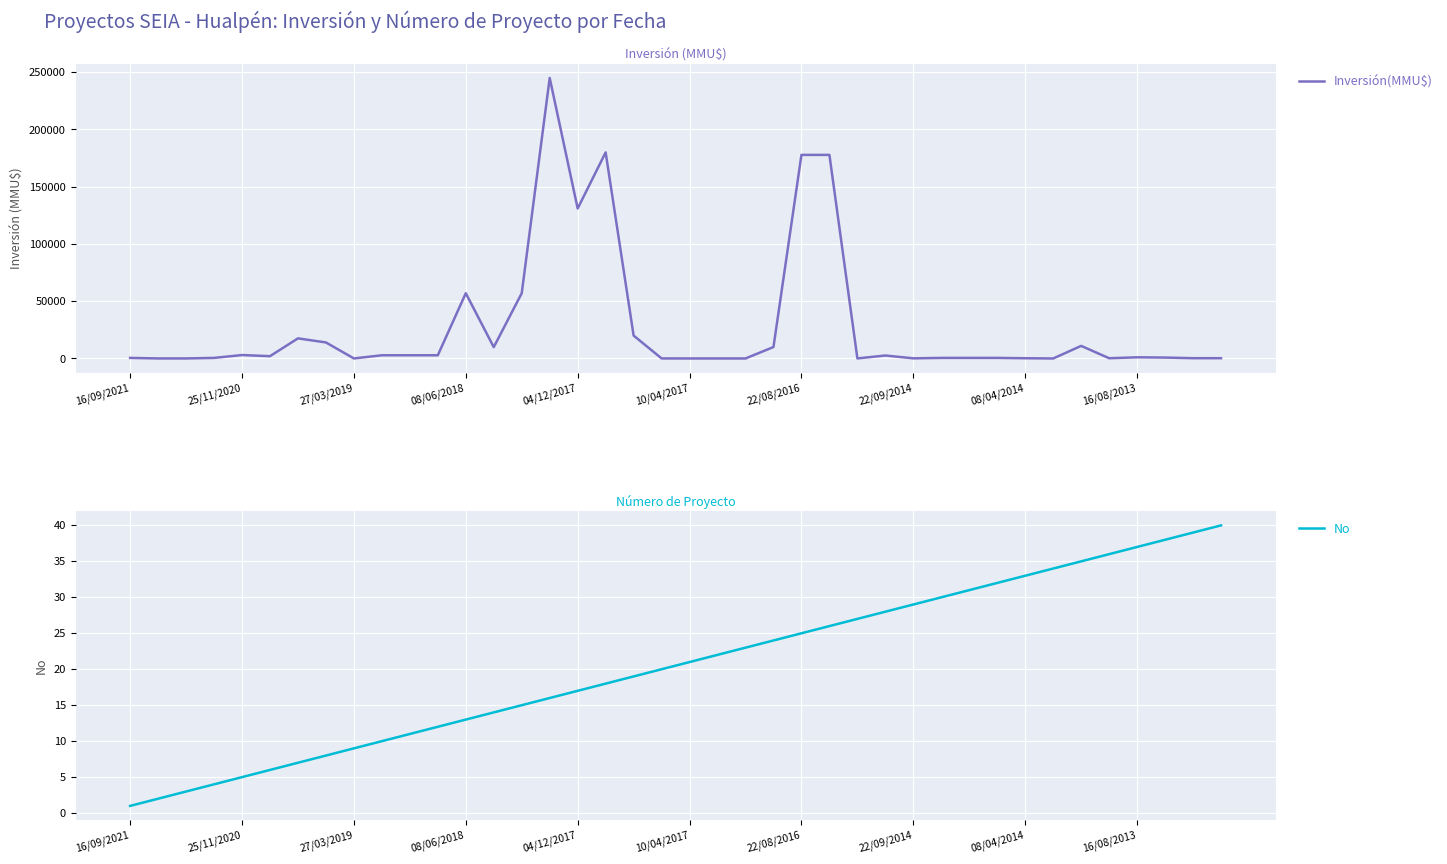

At which label is Inversión(MMU$) closest to 122500?

04/12/2017